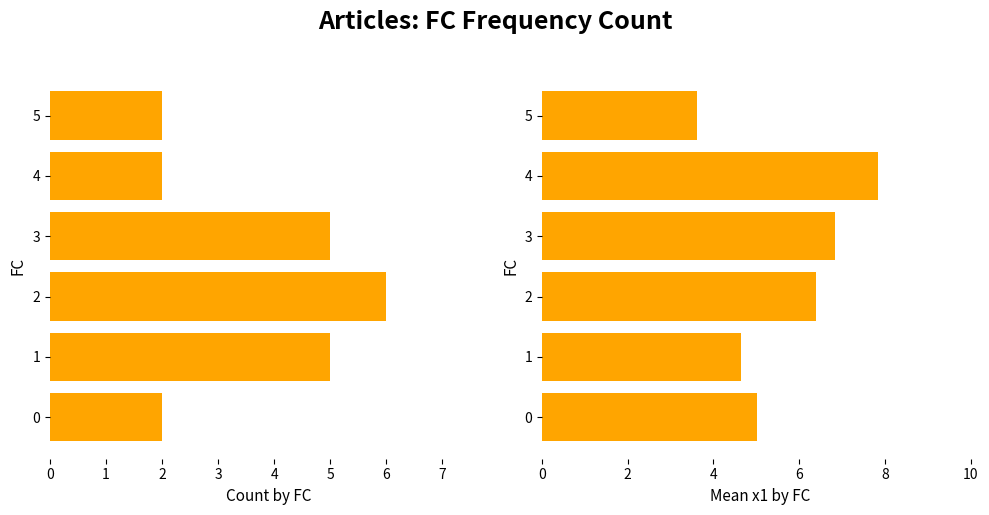

Does the chart contain stacked bars?

No